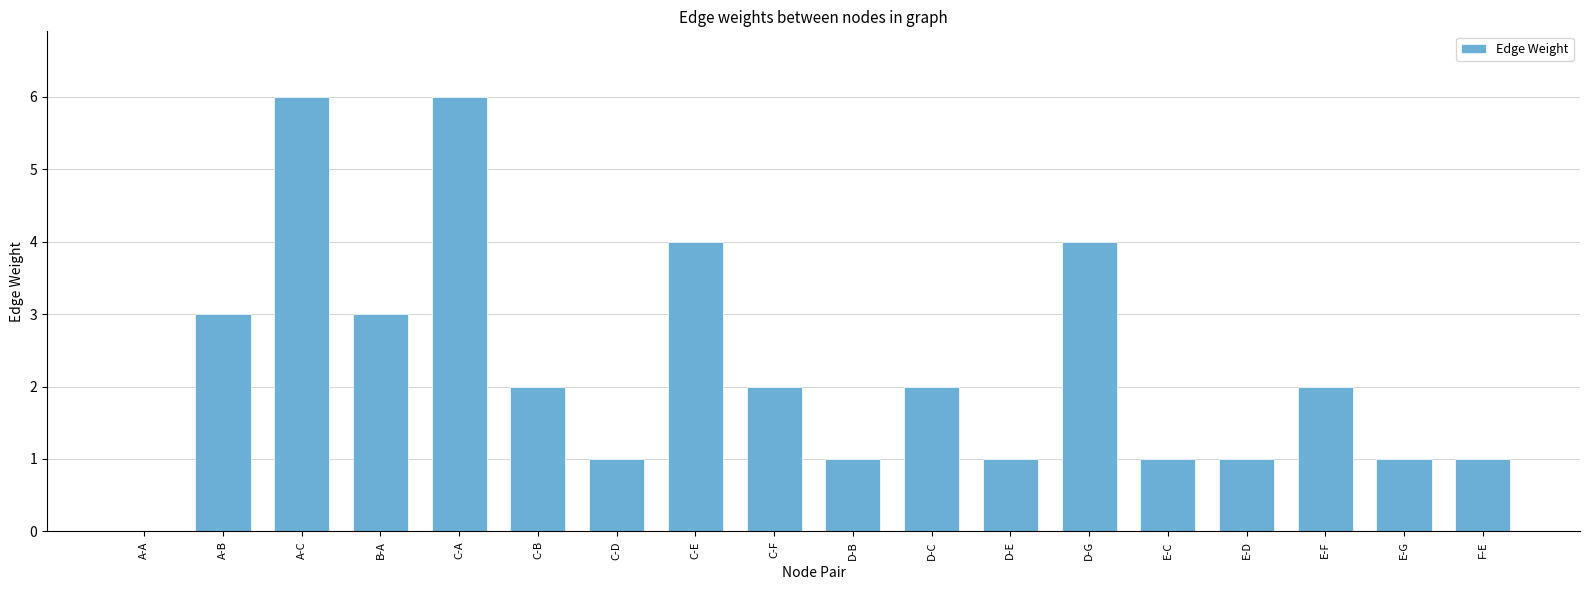

What is the maximum value shown in the chart?

6